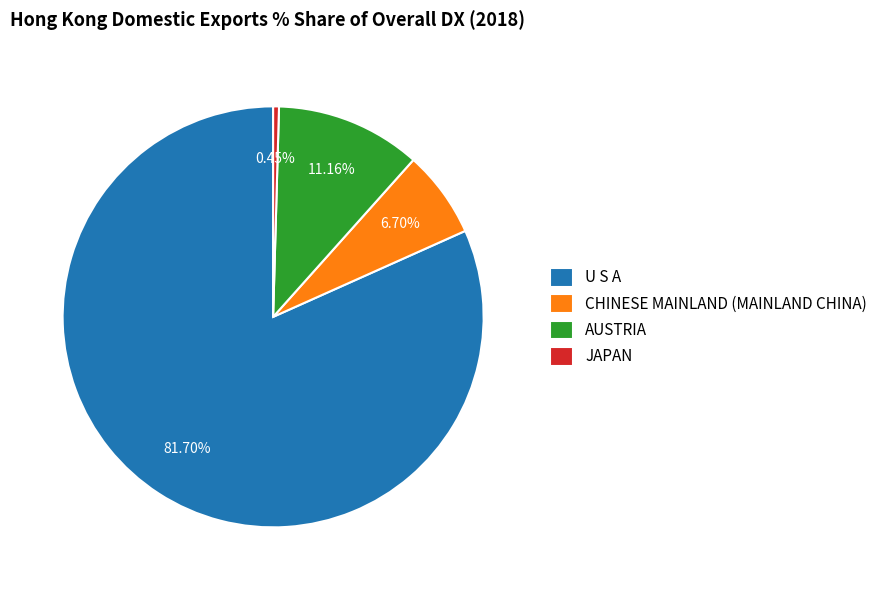

What percentage is the CHINESE MAINLAND (MAINLAND CHINA) slice, to the nearest percent?

7%